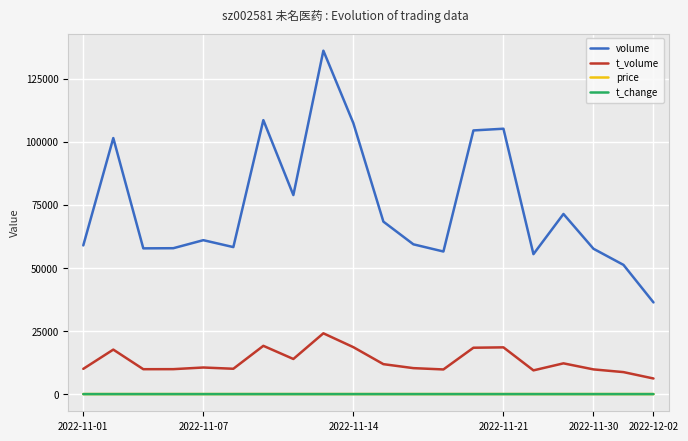

True or false: t_change and volume cross at least once.

False